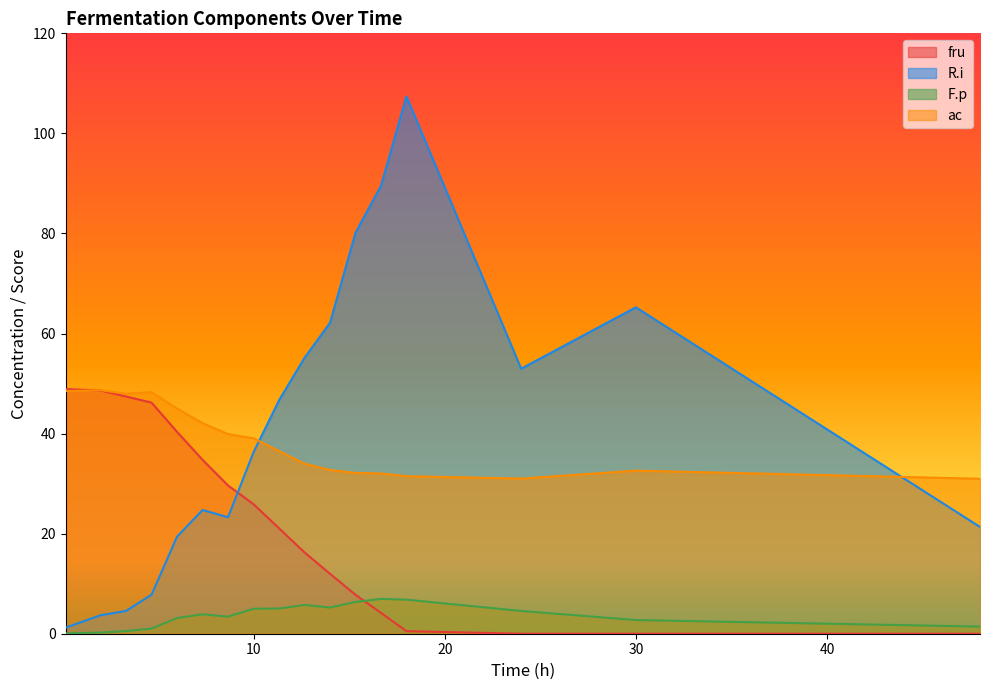

Does the chart display data point markers on the line(s)?

No